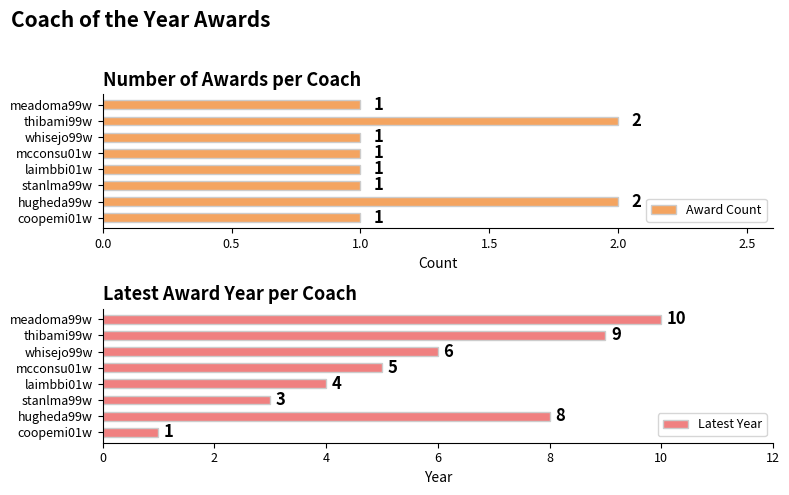

What is the sum of all Award Count values?

10